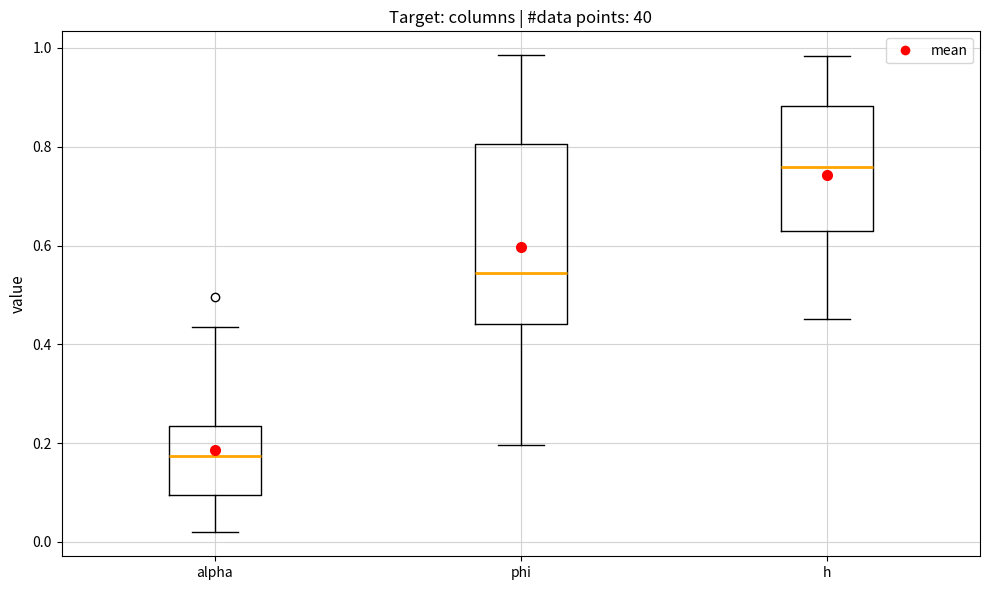

Comparing the boxes themselves (not the whiskers), which one is the tallest?

phi